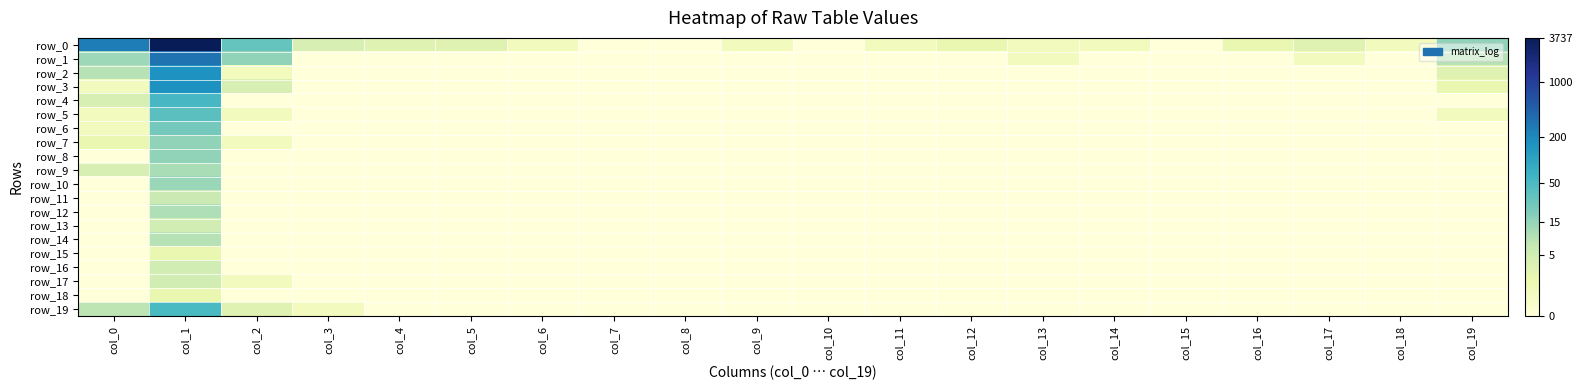

True or false: row_12 has a value of 0.0 at col_8.

True